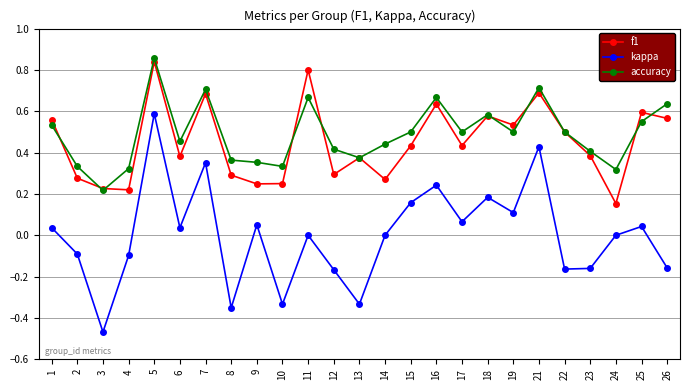

True or false: kappa and accuracy intersect in this chart.

False